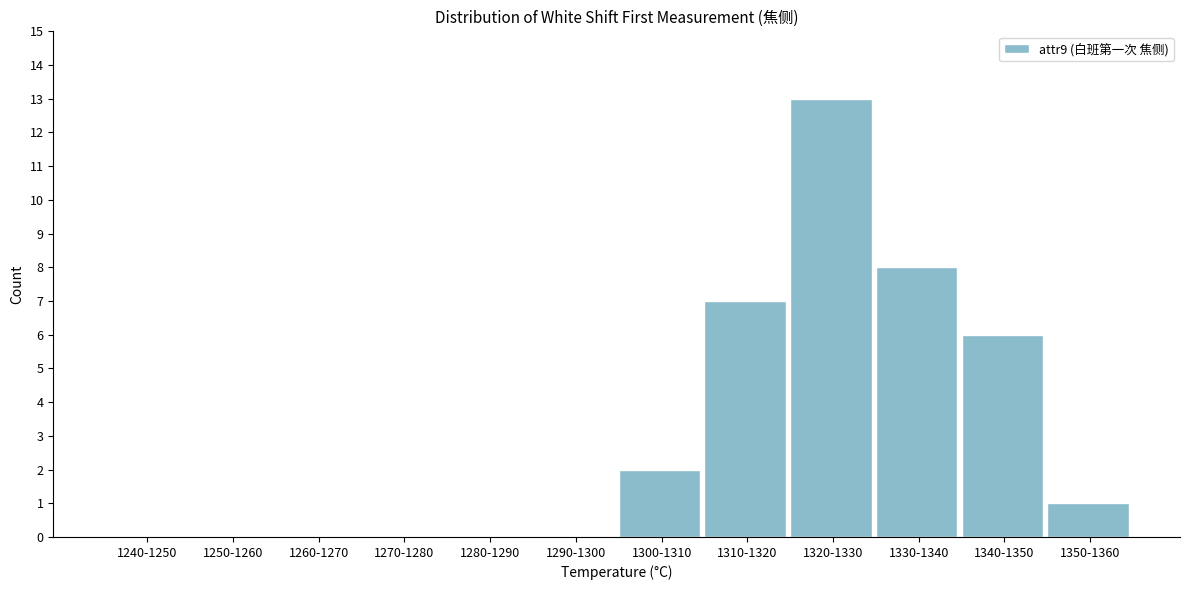

Reading left to right, what are all the values shown in this chart?

1240-1250=0	1250-1260=0	1260-1270=0	1270-1280=0	1280-1290=0	1290-1300=0	1300-1310=2	1310-1320=7	1320-1330=13	1330-1340=8	1340-1350=6	1350-1360=1